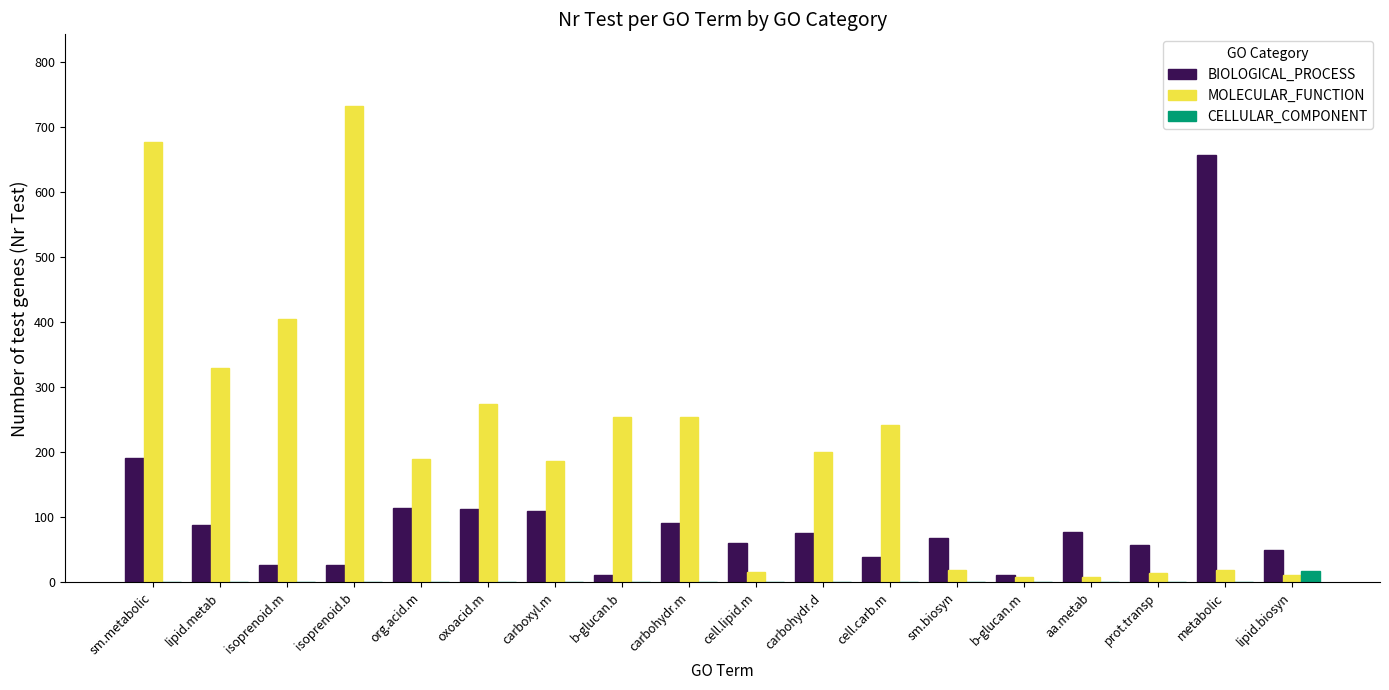

Which series has the largest range (max minus min)?

MOLECULAR_FUNCTION